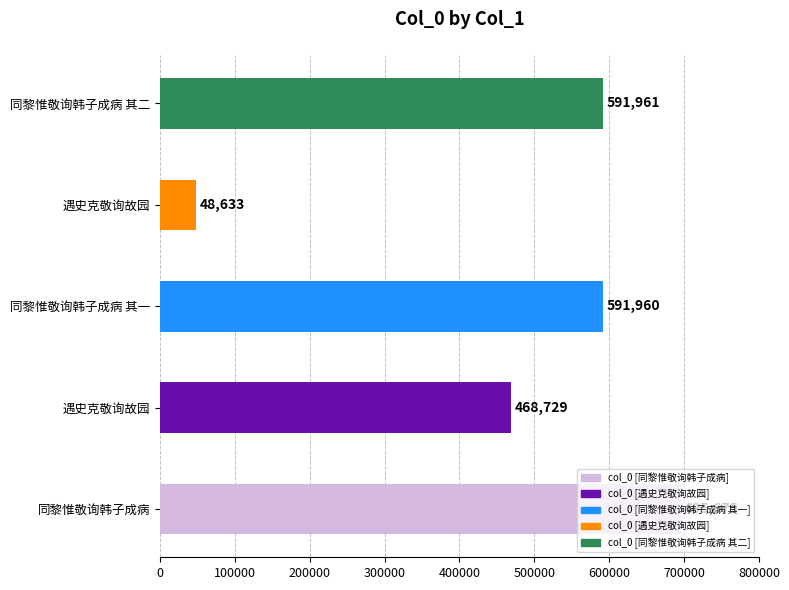

What is the approximate value at 遇史克敬询故园, to the nearest 10?

468730